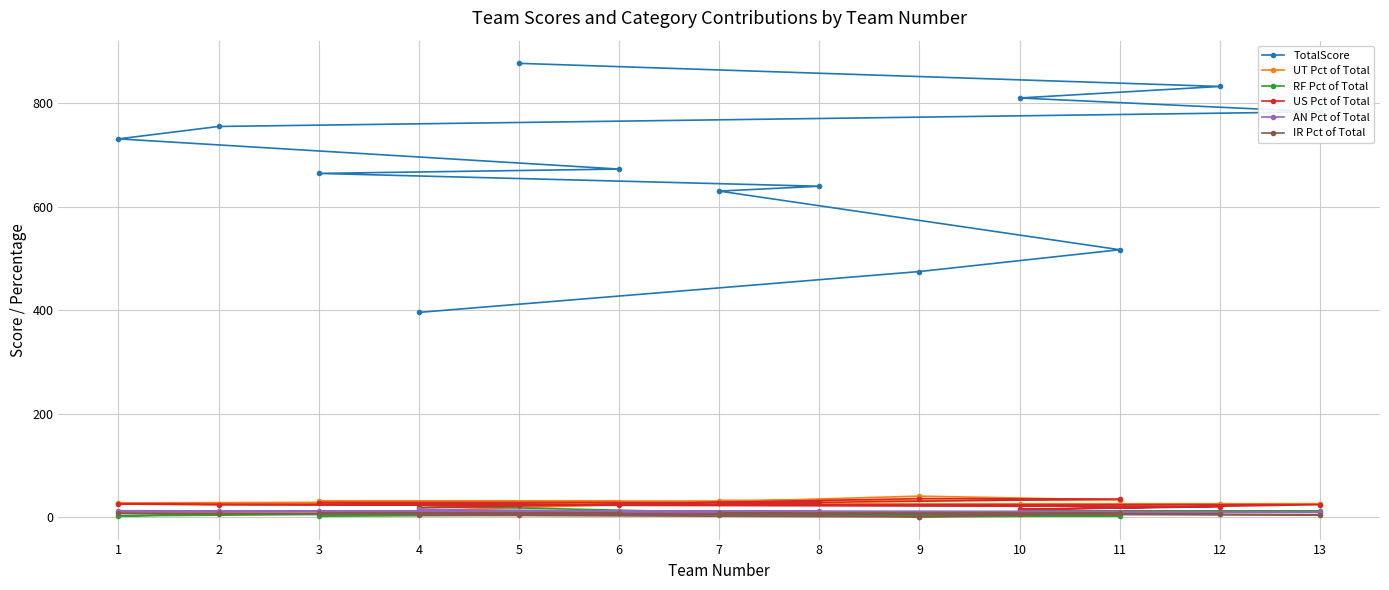

Reading right to left, extract all data points from this chart.

TotalScore: 4=395.6	9=474.6	11=516.8	7=630.2	8=639.6	3=664.4	6=672.8	1=731.2	2=755.2	13=783.5	10=810.3	12=832.6	5=877.3
UT Pct of Total: 4=12.4	9=40.2	11=32.7	7=31.6	8=30.9	3=30.1	6=29.6	1=27.0	2=25.3	13=25.5	10=24.6	12=24.0	5=22.7
RF Pct of Total: 4=21.7	9=0.0	11=2.2	7=3.7	8=6.7	3=1.3	6=8.5	1=2.1	2=5.2	13=11.6	10=10.7	12=10.3	5=10.4
US Pct of Total: 4=17.4	9=35.4	11=34.6	7=26.0	8=27.8	3=27.9	6=22.7	1=24.9	2=23.4	13=23.6	10=14.5	12=19.7	5=22.8
AN Pct of Total: 4=14.3	9=7.0	11=10.1	7=10.3	8=10.5	3=11.5	6=11.1	1=11.9	2=11.7	13=9.4	10=10.4	12=6.3	5=10.1
IR Pct of Total: 4=3.4	9=0.0	11=7.7	7=7.5	8=5.5	3=7.5	6=6.7	1=6.8	2=6.6	13=4.3	10=5.5	12=5.7	5=4.4